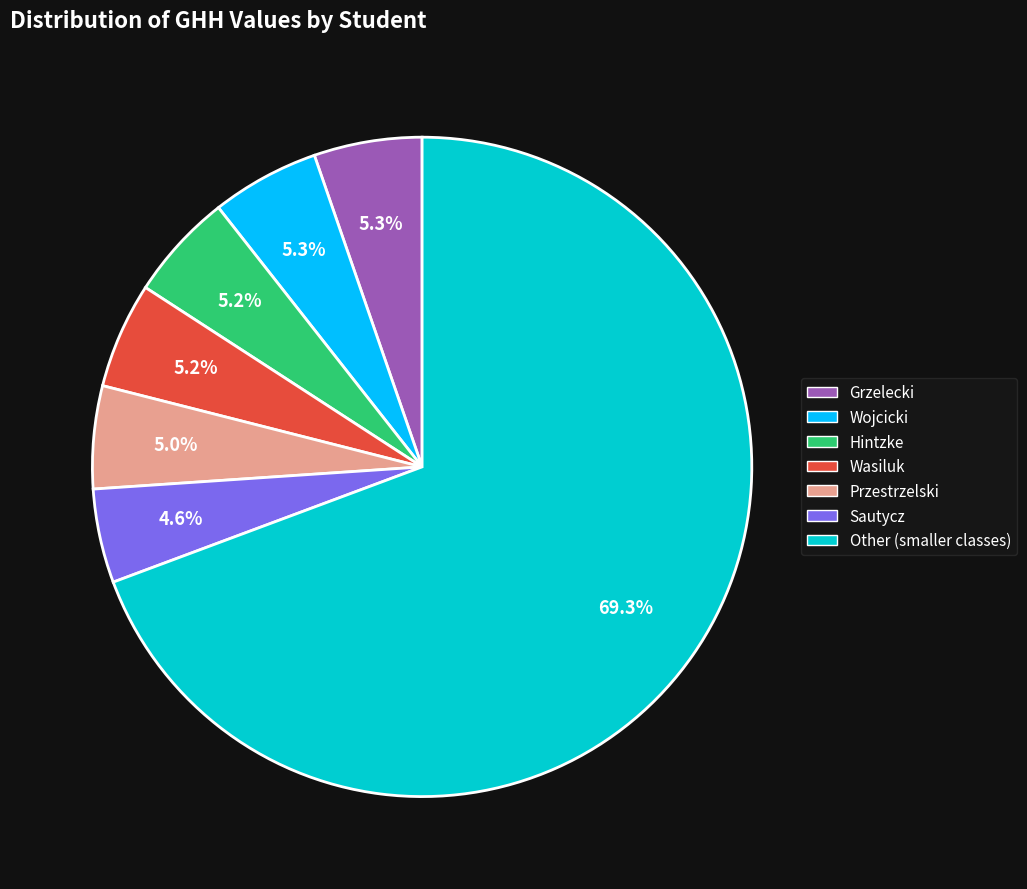

Which category has the biggest portion of the pie?

Other (smaller classes)